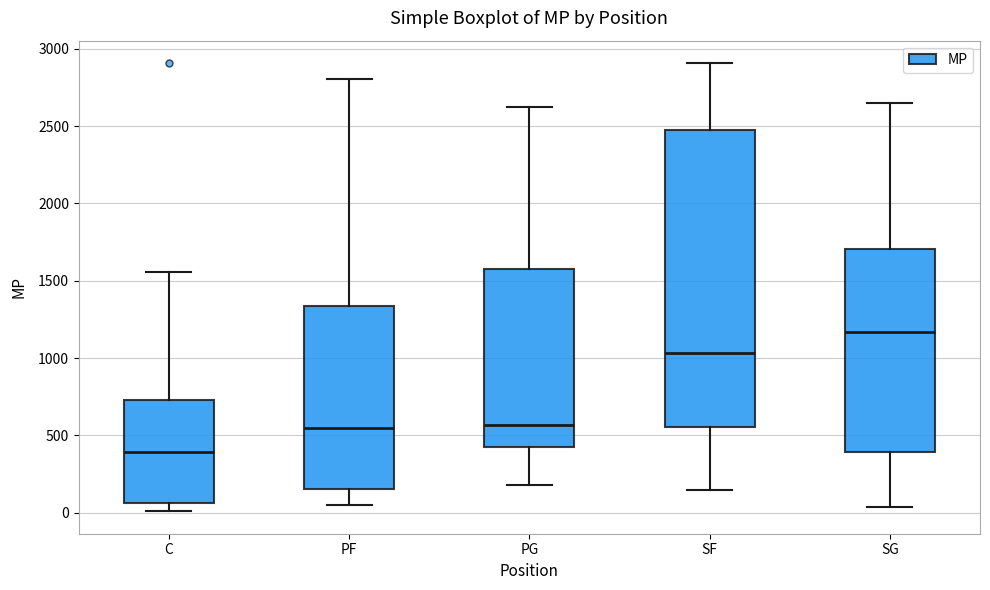

Where does the upper whisker of the box for PG end on the y-axis? The values are not printed on the chart, so give them approximately, as read against the axis.

2600